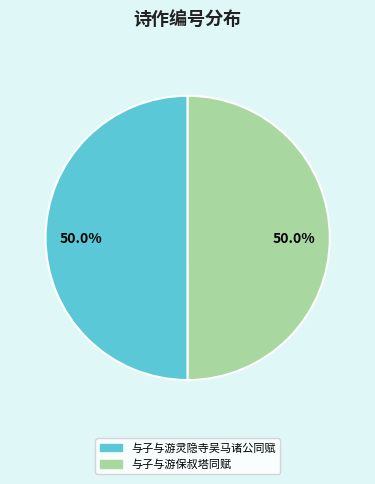

What is the total percentage of 与子与游灵隐寺吴马诸公同赋 and 与子与游保叔塔同赋?

100.0%